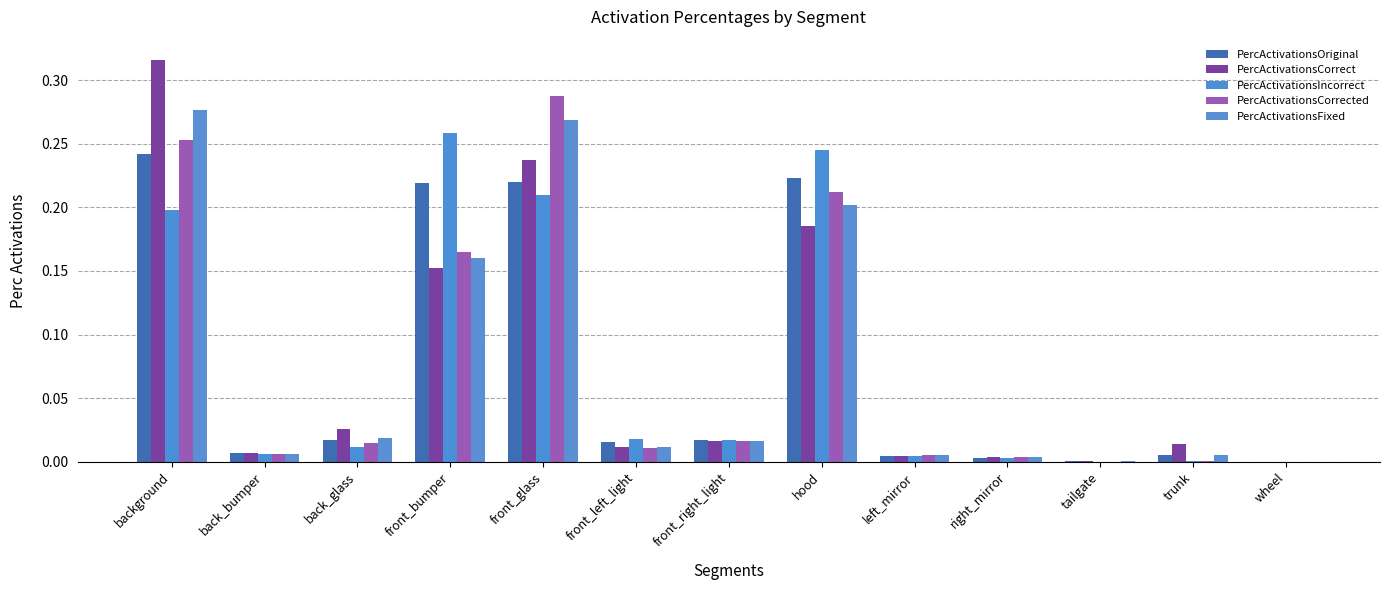

True or false: PercActivationsCorrected has a value of 0.0 at wheel.

False